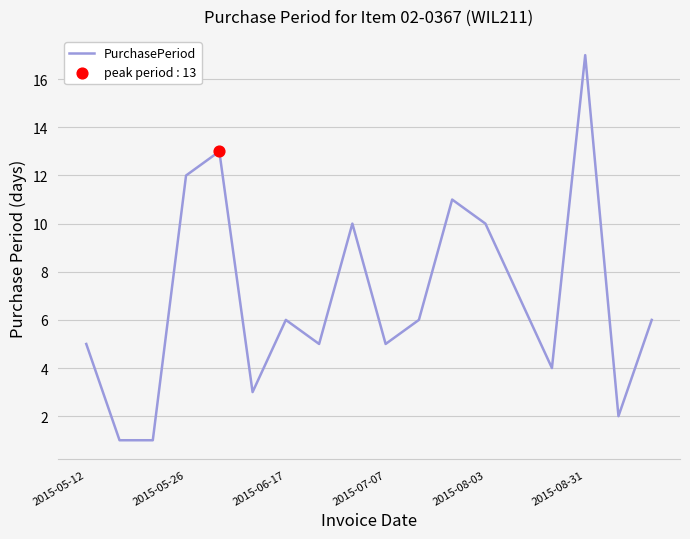

What is the maximum value shown in the chart?

17